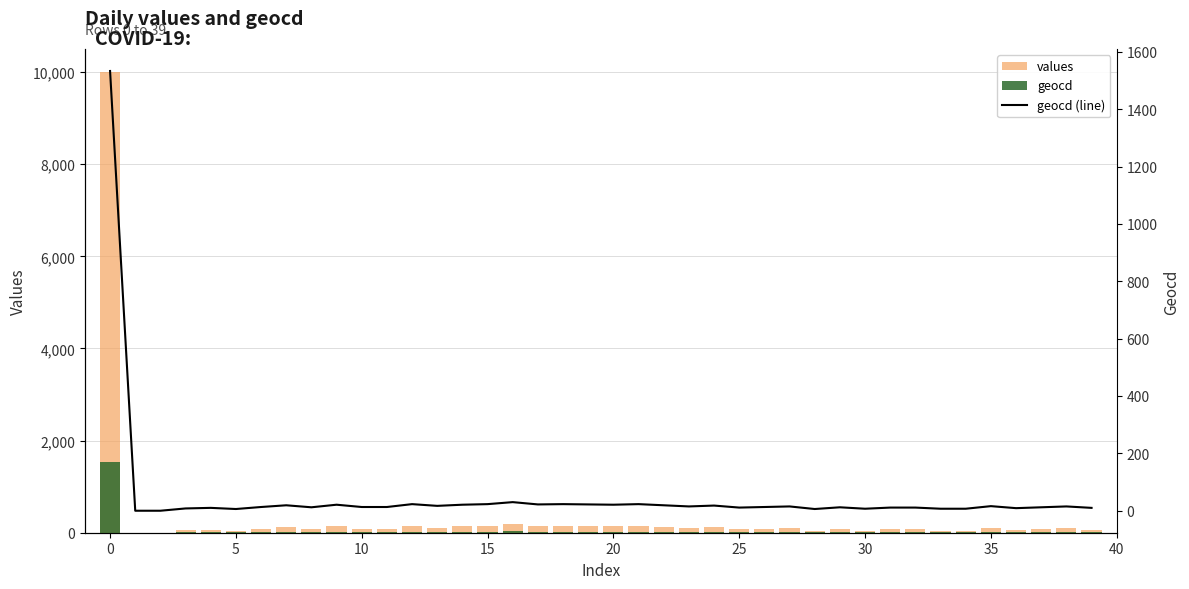

True or false: geocd has a value of 19 at 30.

True